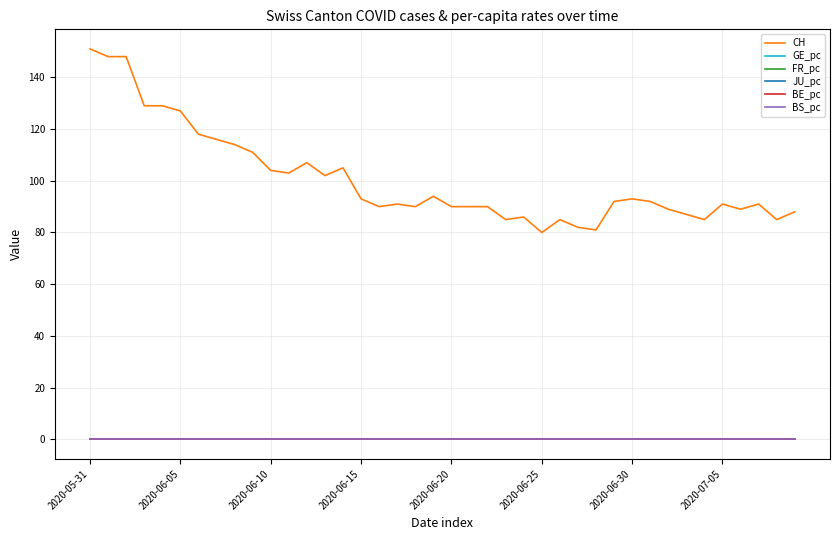

What is the lowest value of the CH series?

80.0